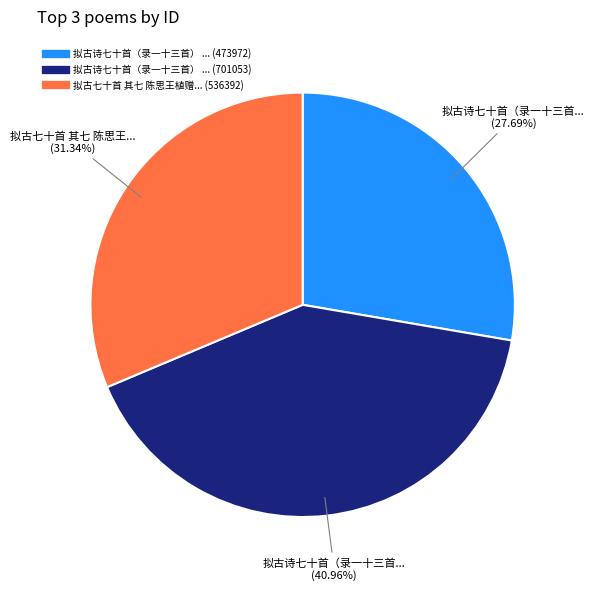

Is there a majority slice in this chart?

No